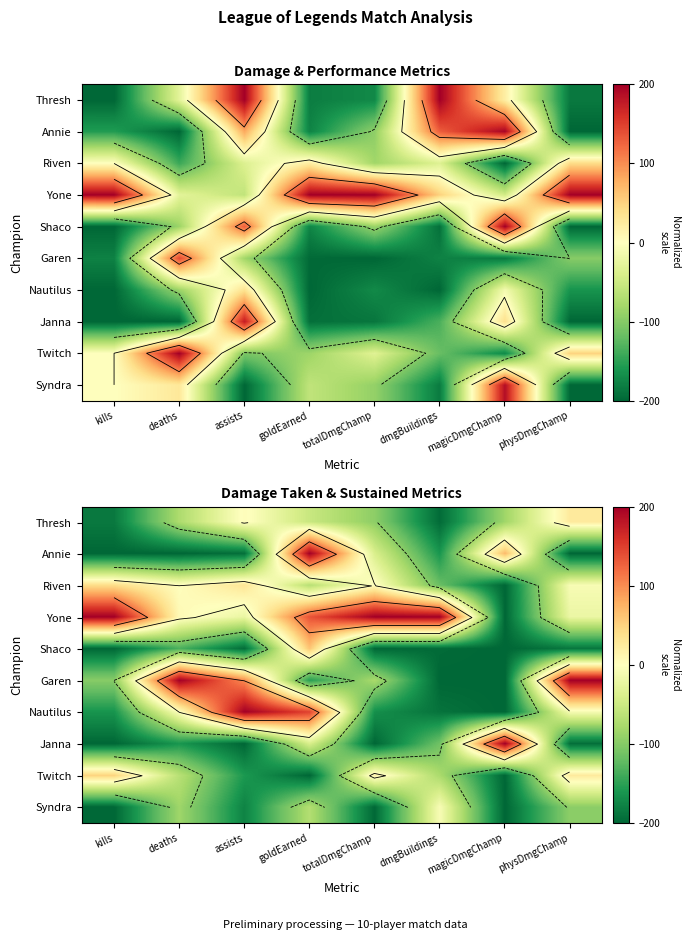

What is the sum of all Annie values?

-723.6